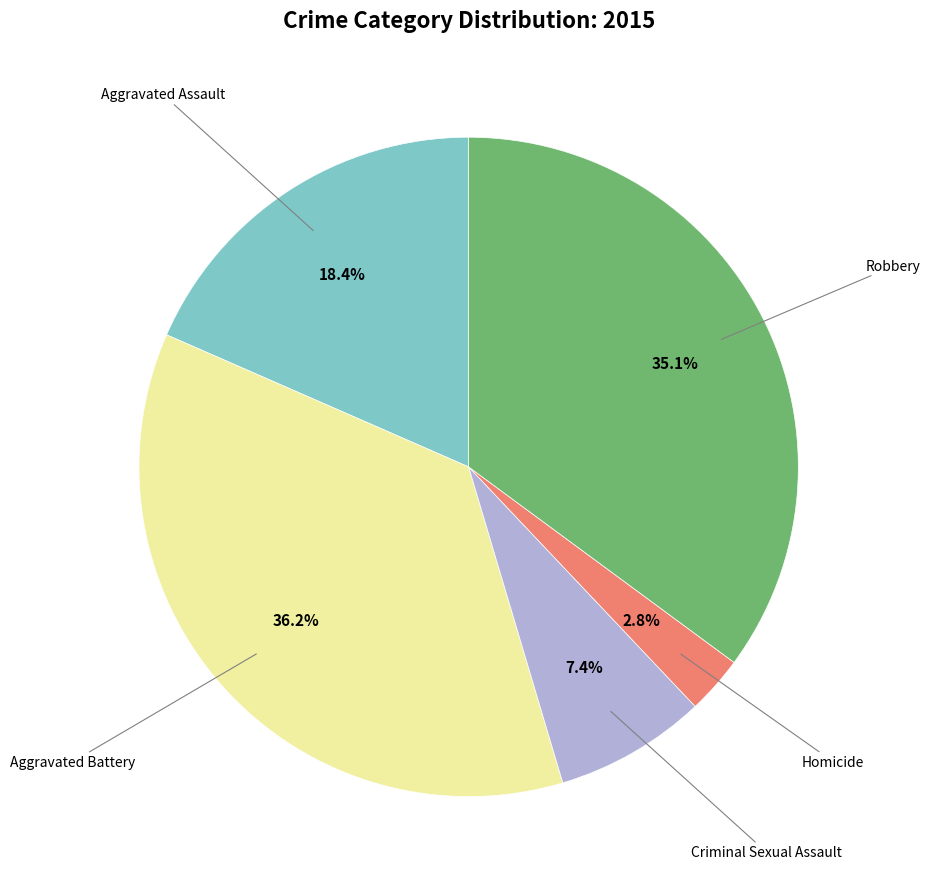

Does any single category account for the majority?

No